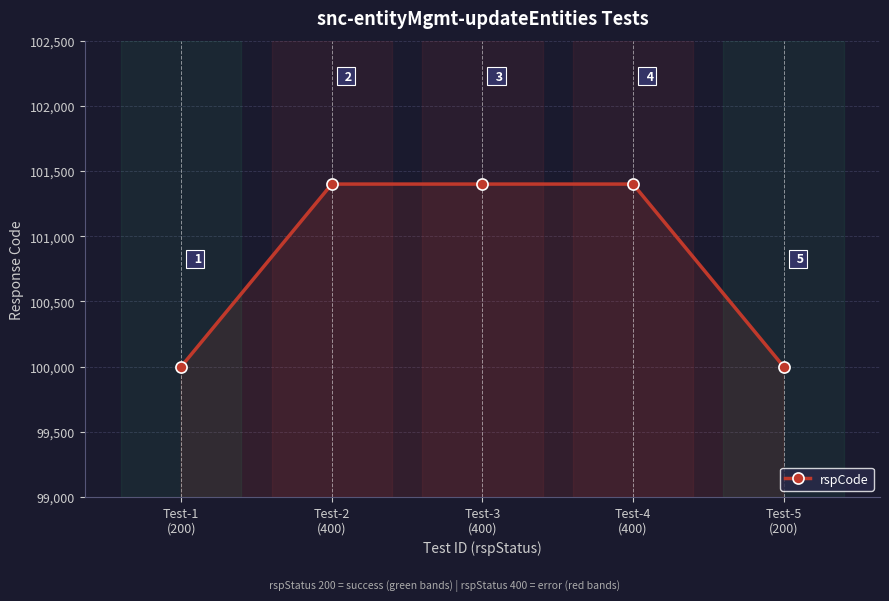

Is this an area chart (filled region under the line)?

No